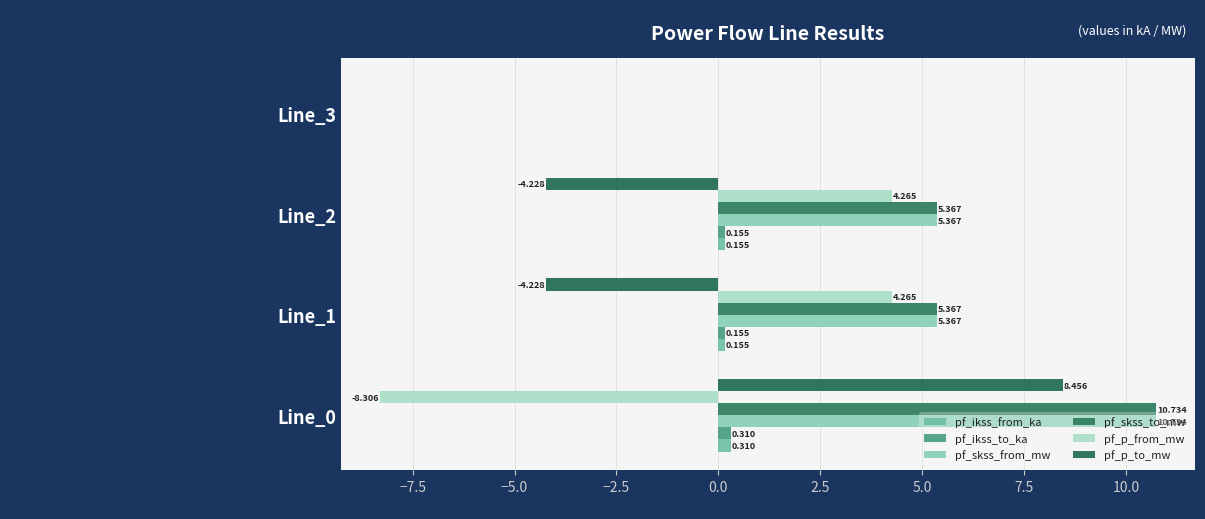

Which category has the highest value in the pf_p_to_mw series?

Line_0